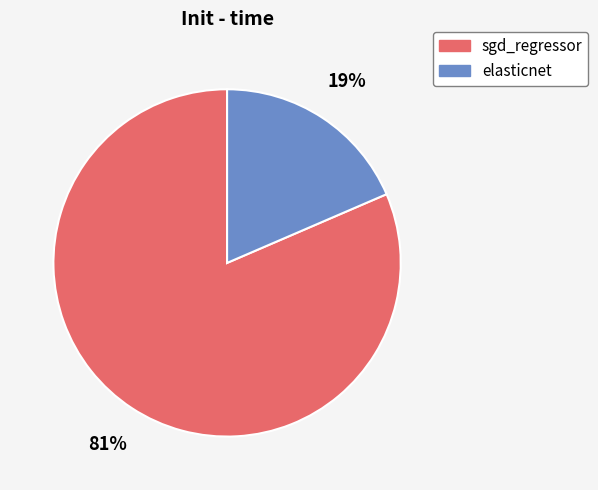

To the nearest percent, what is the average slice percentage?

50%